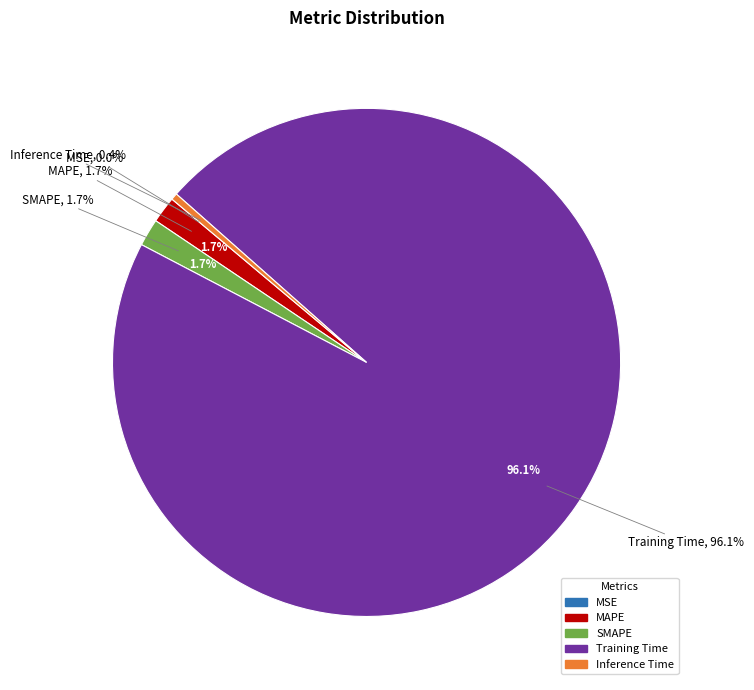

What is the largest slice in the pie chart?

Training Time